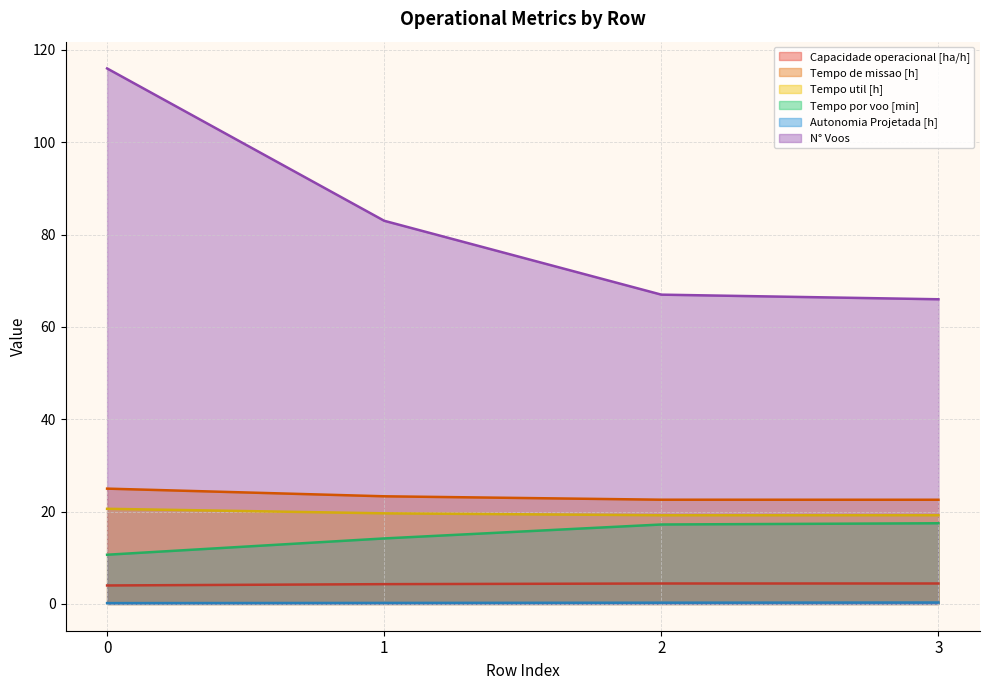

How many lines are shown in the chart?

6